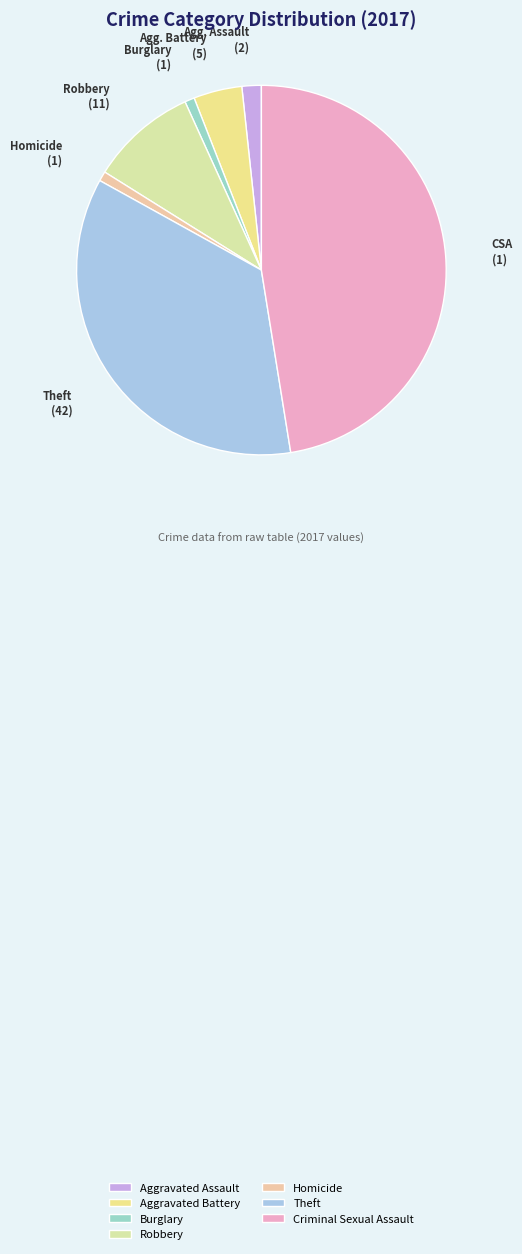

To the nearest percent, what is the difference between the Theft and Homicide slice percentages?

35%